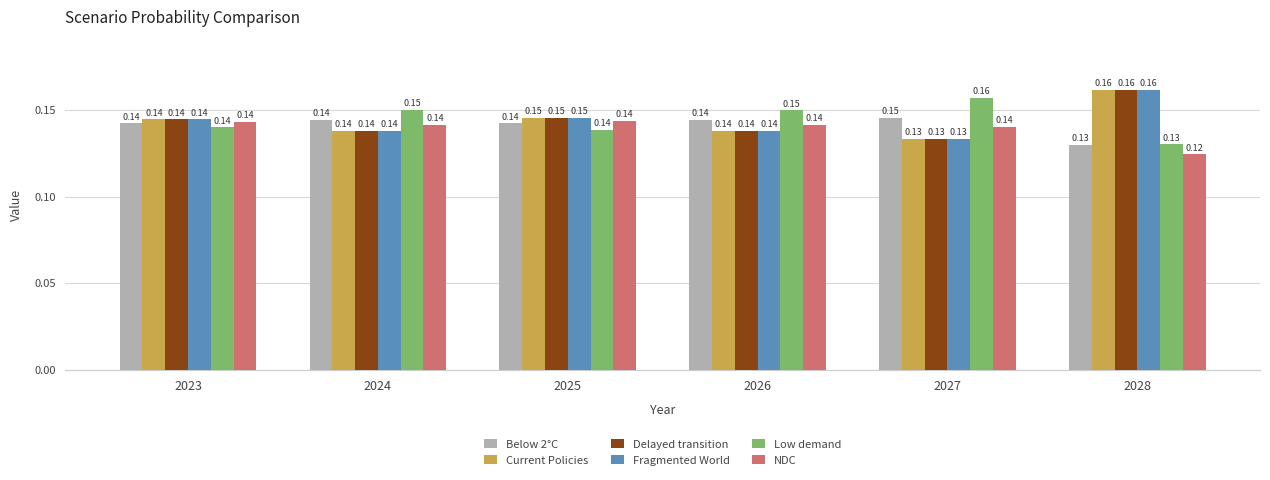

What is the total value across all series at 2023?

0.9